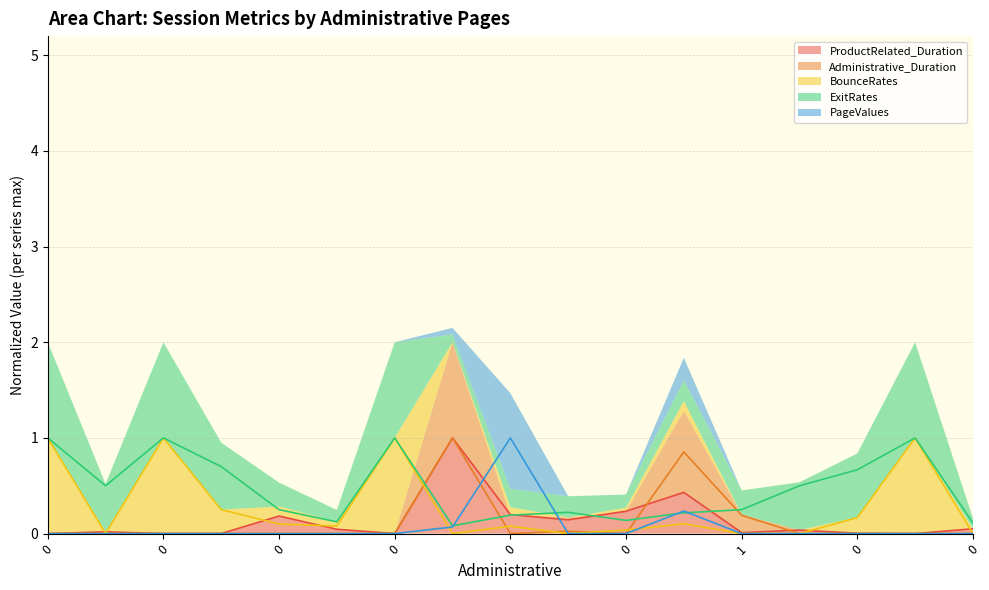

Reading left to right, extract all data points from this chart.

ProductRelated_Duration: 0.0	0.0	0.0	0.0	0.2	0.0	0.0	1.0	0.2	0.1	0.2	0.4	0.0	0.0	0.0	0.0	0.1
Administrative_Duration: 0.0	0.0	0.0	0.0	0.0	0.0	0.0	1.0	0.0	0.0	0.0	0.9	0.2	0.0	0.0	0.0	0.0
BounceRates: 1.0	0.0	1.0	0.2	0.1	0.1	1.0	0.0	0.1	0.0	0.0	0.1	0.0	0.0	0.2	1.0	0.0
ExitRates: 1.0	0.5	1.0	0.7	0.2	0.1	1.0	0.1	0.2	0.2	0.1	0.2	0.2	0.5	0.7	1.0	0.1
PageValues: 0.0	0.0	0.0	0.0	0.0	0.0	0.0	0.1	1.0	0.0	0.0	0.2	0.0	0.0	0.0	0.0	0.0